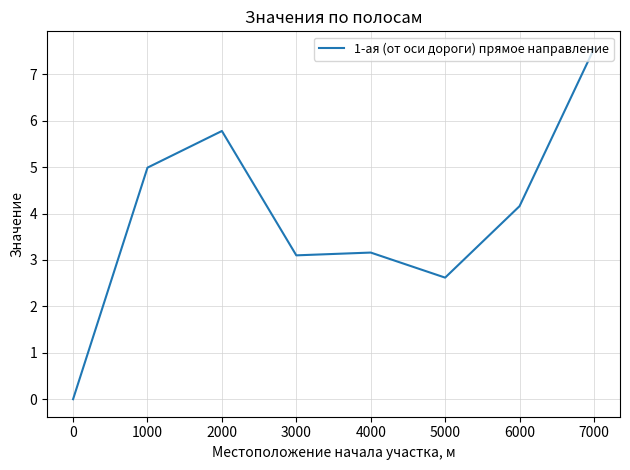

How many values exceed 4?

4